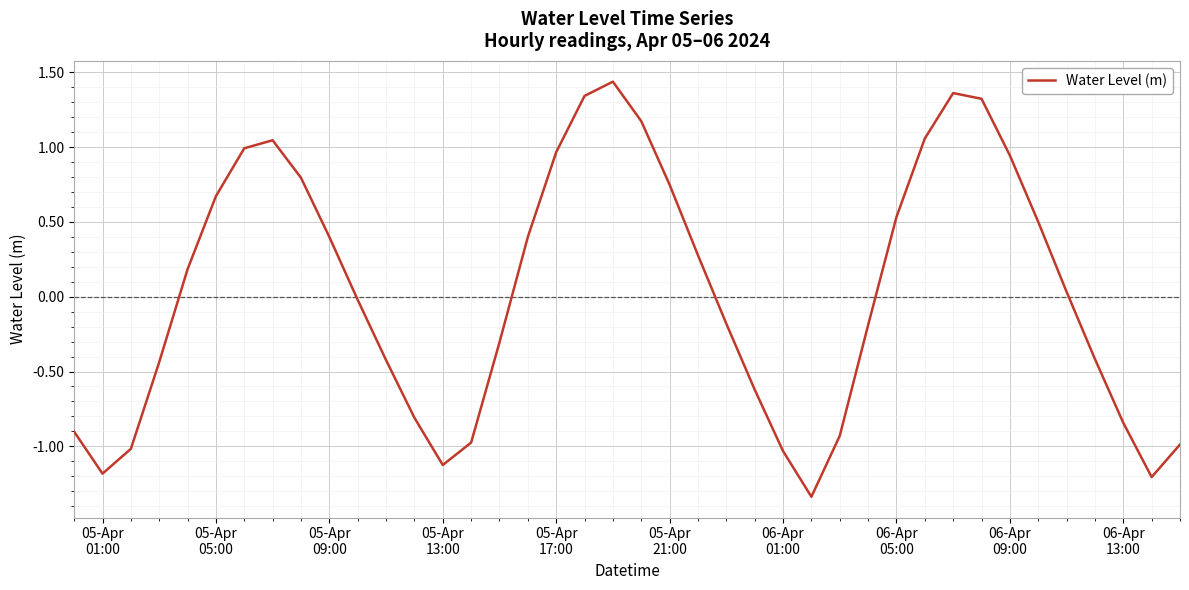

What is the difference between the maximum and minimum values?

2.8